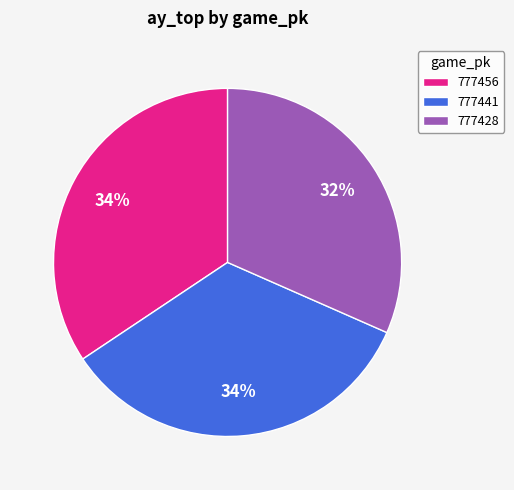

What is the smallest slice in the pie chart?

777428